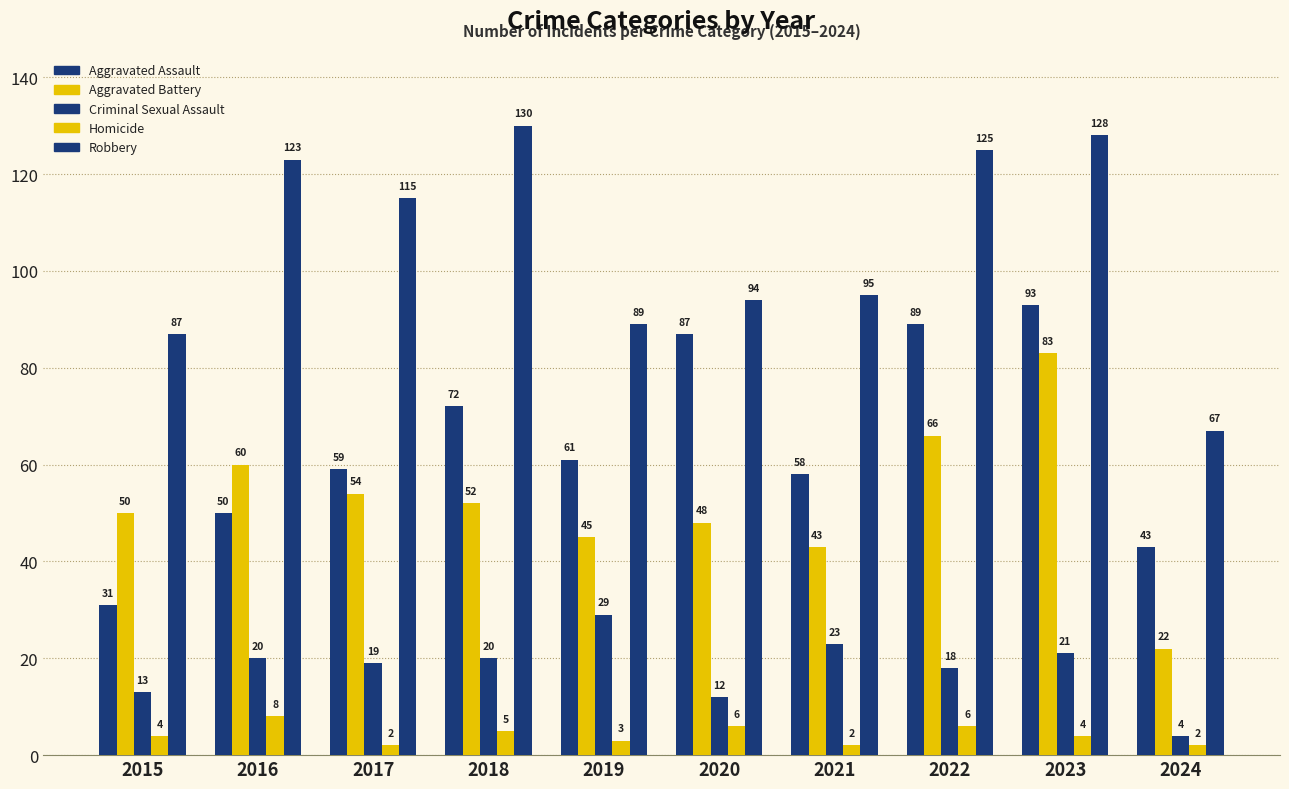

How many distinct data groups are displayed?

5